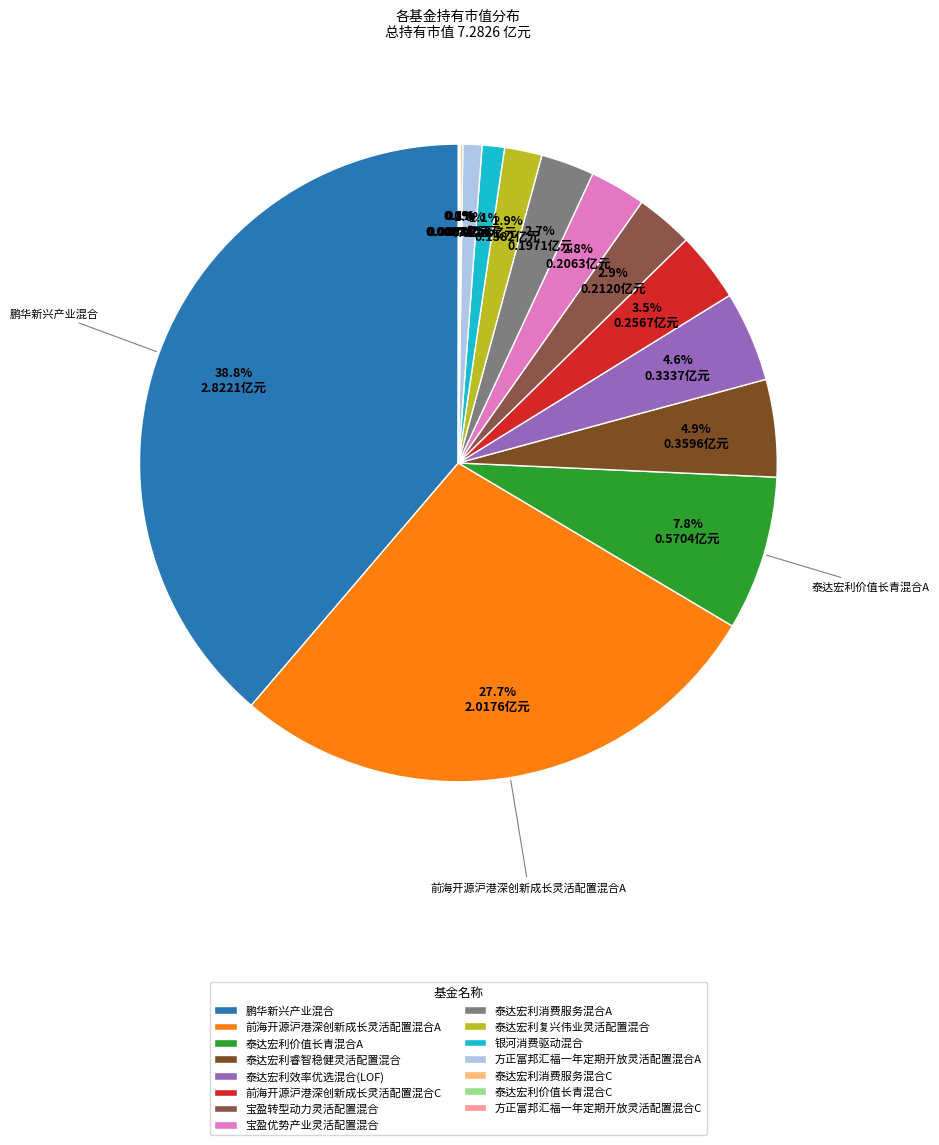

What is the largest slice in the pie chart?

鹏华新兴产业混合